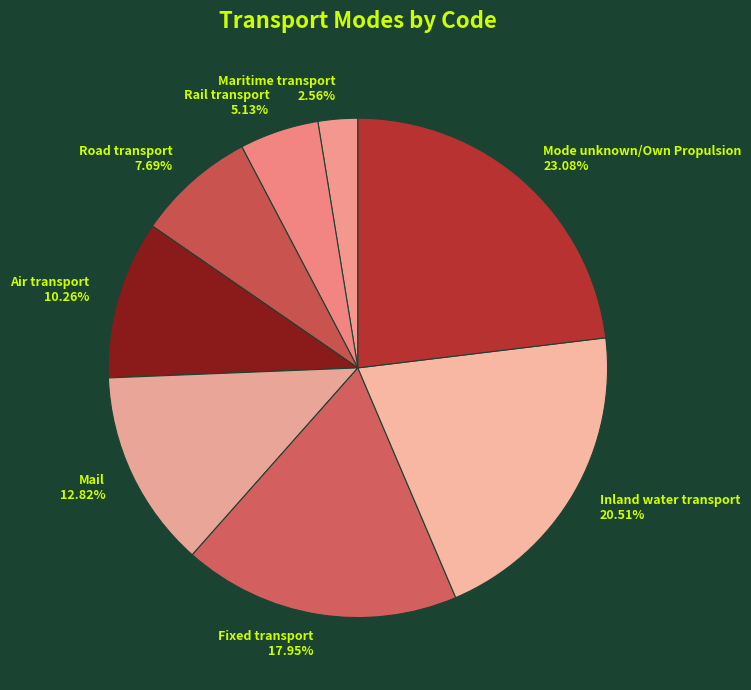

Does any single category account for the majority?

No